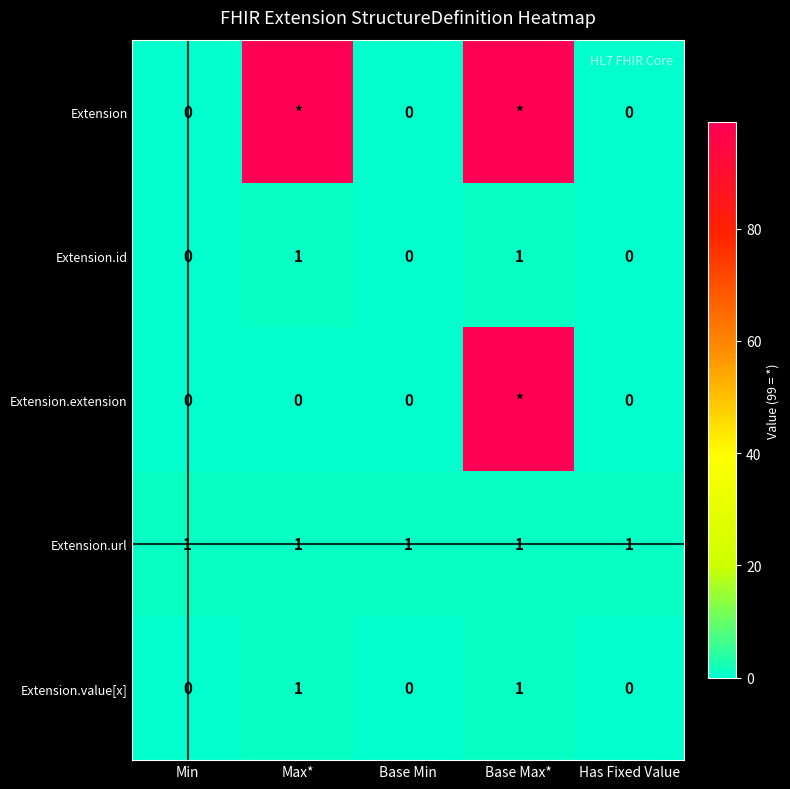

Is it true that Extension.url equals 1 at Max*?

True